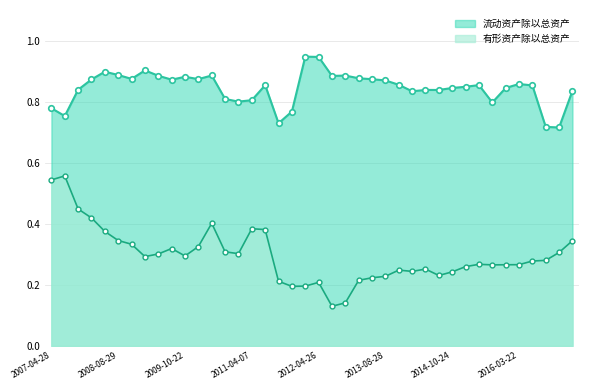

True or false: 有形资产除以总资产 and 流动资产除以总资产 intersect in this chart.

False